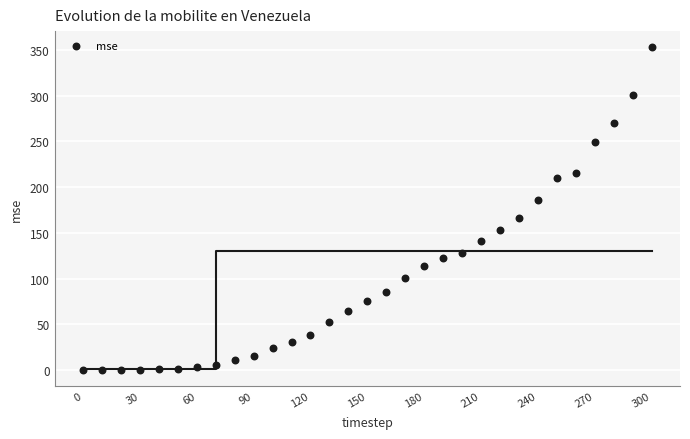

What is the range of X values (max minus min)?

300.0